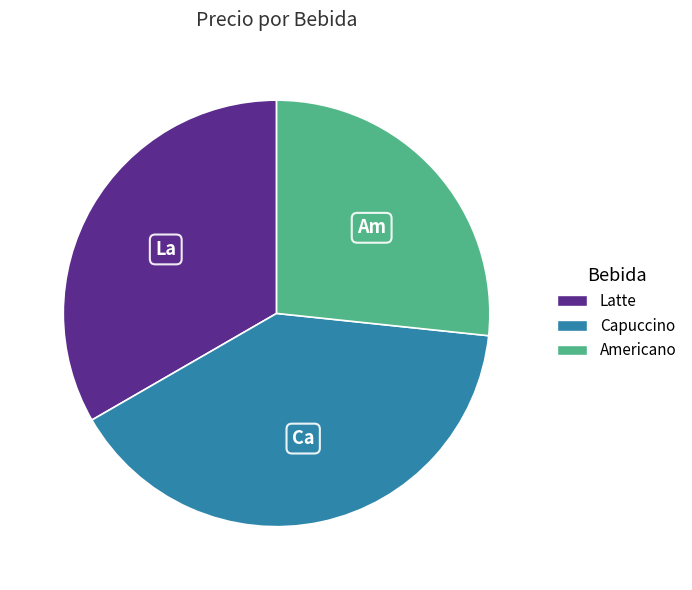

Is Capuccino the majority of the pie?

No